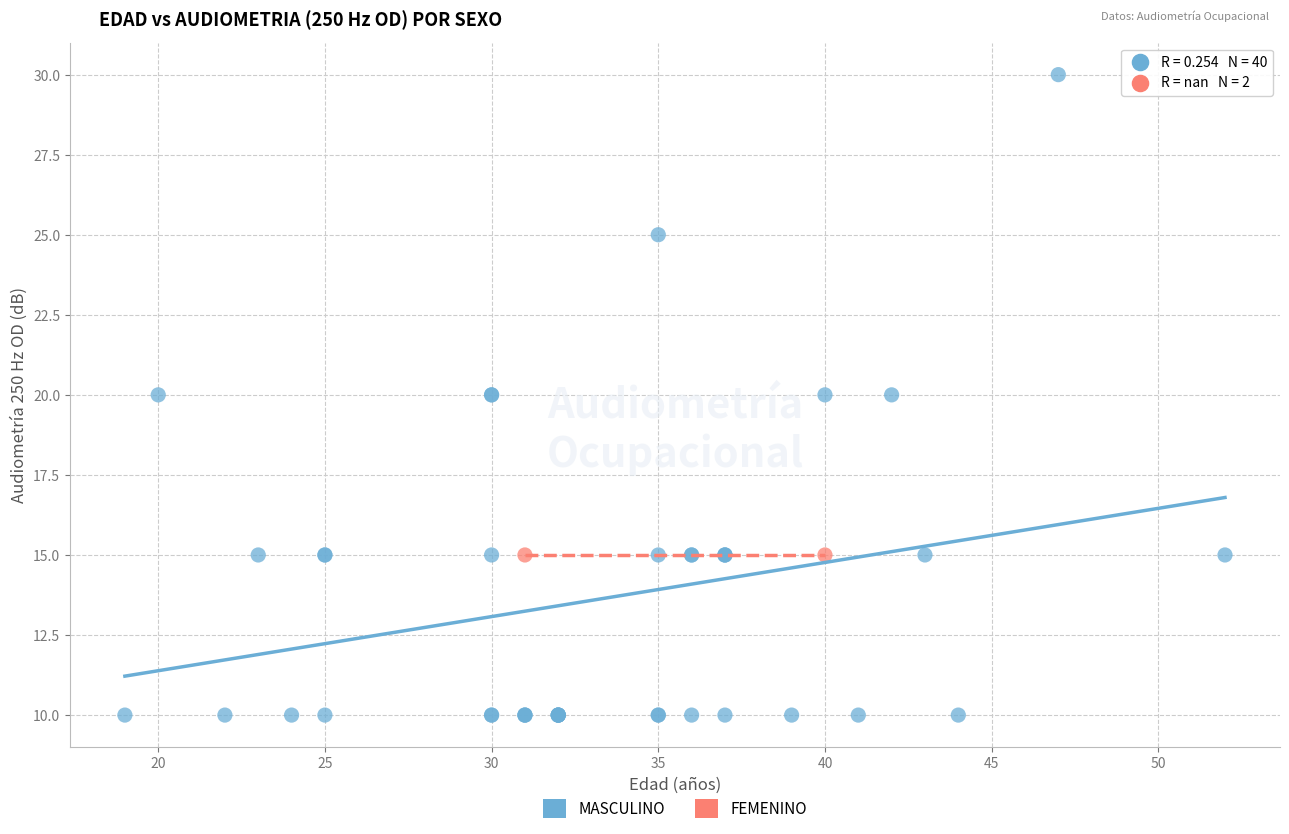

What are all the series names shown in the legend?

MASCULINO, FEMENINO